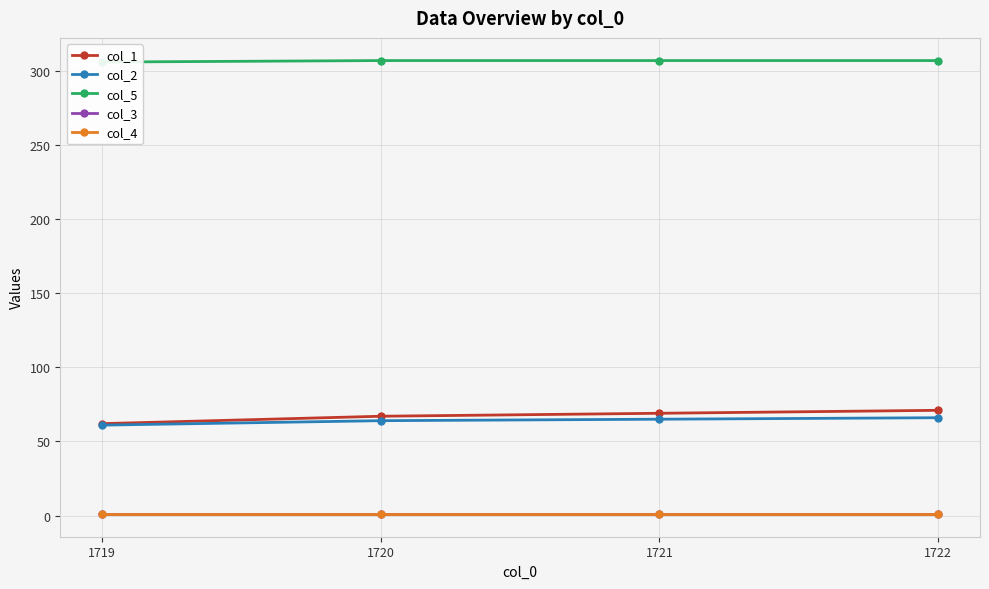

Between 1722 and 1721, which is larger?

1722